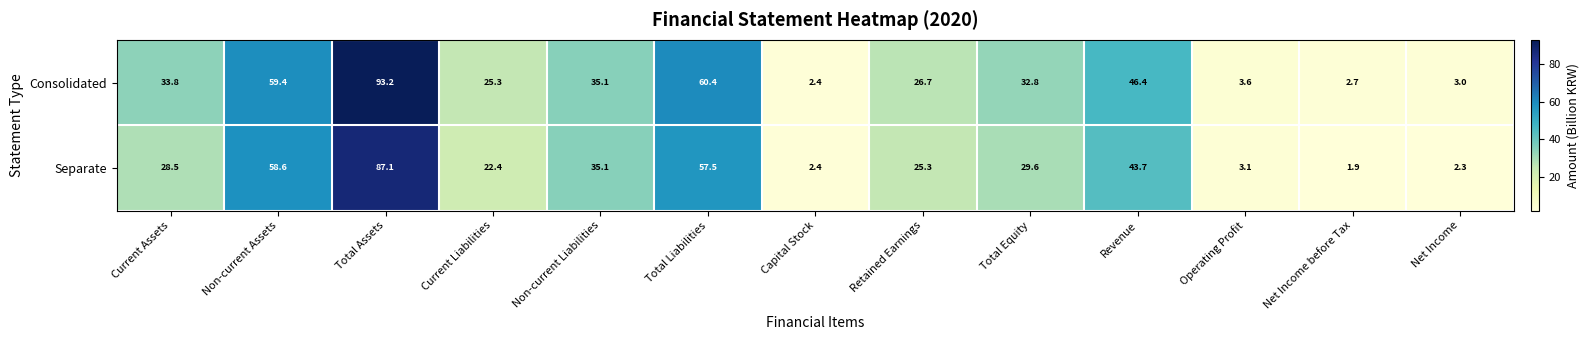

True or false: Separate has a value of 3.6 at Net Income.

False